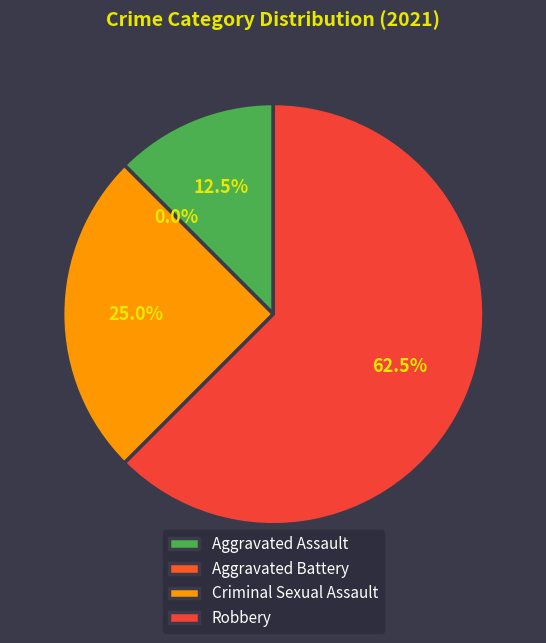

What percentage is NOT represented by Robbery?

37.5%